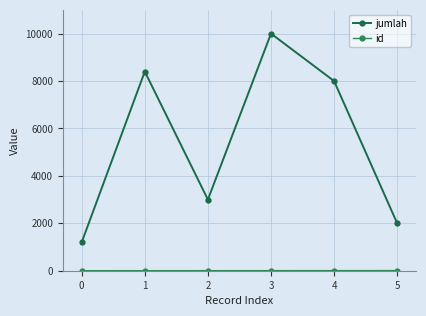

True or false: id has more than 1 points higher than both neighbors.

False